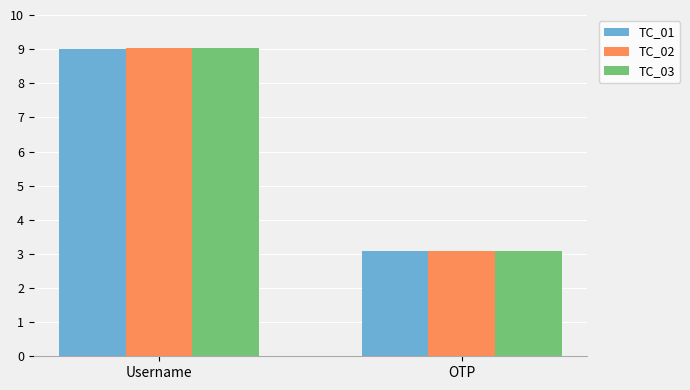

How many data points in TC_02 are less than 9?

1